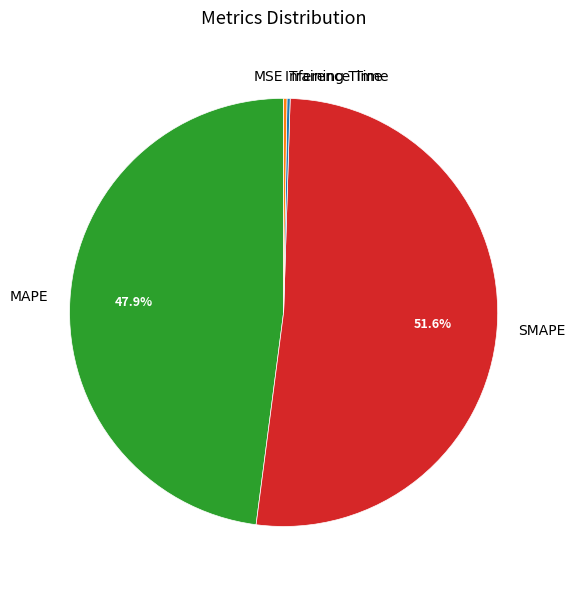

What is the total percentage of SMAPE and MAPE?

99.5%